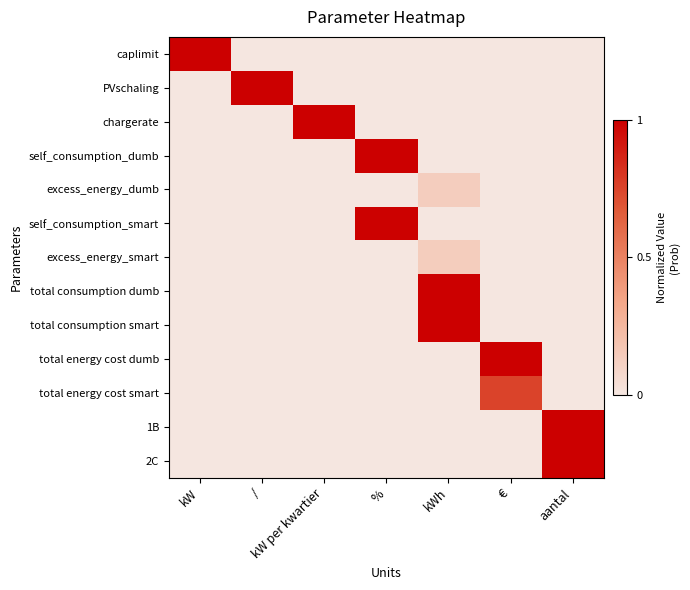

Reading left to right, transcribe all the data shown in this chart.

caplimit: kW=1.0	/=0.0	kW per kwartier=0.0	%=0.0	kWh=0.0	€=0.0	aantal=0.0
PVschaling: kW=0.0	/=1.0	kW per kwartier=0.0	%=0.0	kWh=0.0	€=0.0	aantal=0.0
chargerate: kW=0.0	/=0.0	kW per kwartier=1.0	%=0.0	kWh=0.0	€=0.0	aantal=0.0
self_consumption_dumb: kW=0.0	/=0.0	kW per kwartier=0.0	%=1.0	kWh=0.0	€=0.0	aantal=0.0
excess_energy_dumb: kW=0.0	/=0.0	kW per kwartier=0.0	%=0.0	kWh=0.1	€=0.0	aantal=0.0
self_consumption_smart: kW=0.0	/=0.0	kW per kwartier=0.0	%=1.0	kWh=0.0	€=0.0	aantal=0.0
excess_energy_smart: kW=0.0	/=0.0	kW per kwartier=0.0	%=0.0	kWh=0.1	€=0.0	aantal=0.0
total consumption dumb: kW=0.0	/=0.0	kW per kwartier=0.0	%=0.0	kWh=1.0	€=0.0	aantal=0.0
total consumption smart: kW=0.0	/=0.0	kW per kwartier=0.0	%=0.0	kWh=1.0	€=0.0	aantal=0.0
total energy cost dumb: kW=0.0	/=0.0	kW per kwartier=0.0	%=0.0	kWh=0.0	€=1.0	aantal=0.0
total energy cost smart: kW=0.0	/=0.0	kW per kwartier=0.0	%=0.0	kWh=0.0	€=0.8	aantal=0.0
1B: kW=0.0	/=0.0	kW per kwartier=0.0	%=0.0	kWh=0.0	€=0.0	aantal=1.0
2C: kW=0.0	/=0.0	kW per kwartier=0.0	%=0.0	kWh=0.0	€=0.0	aantal=1.0